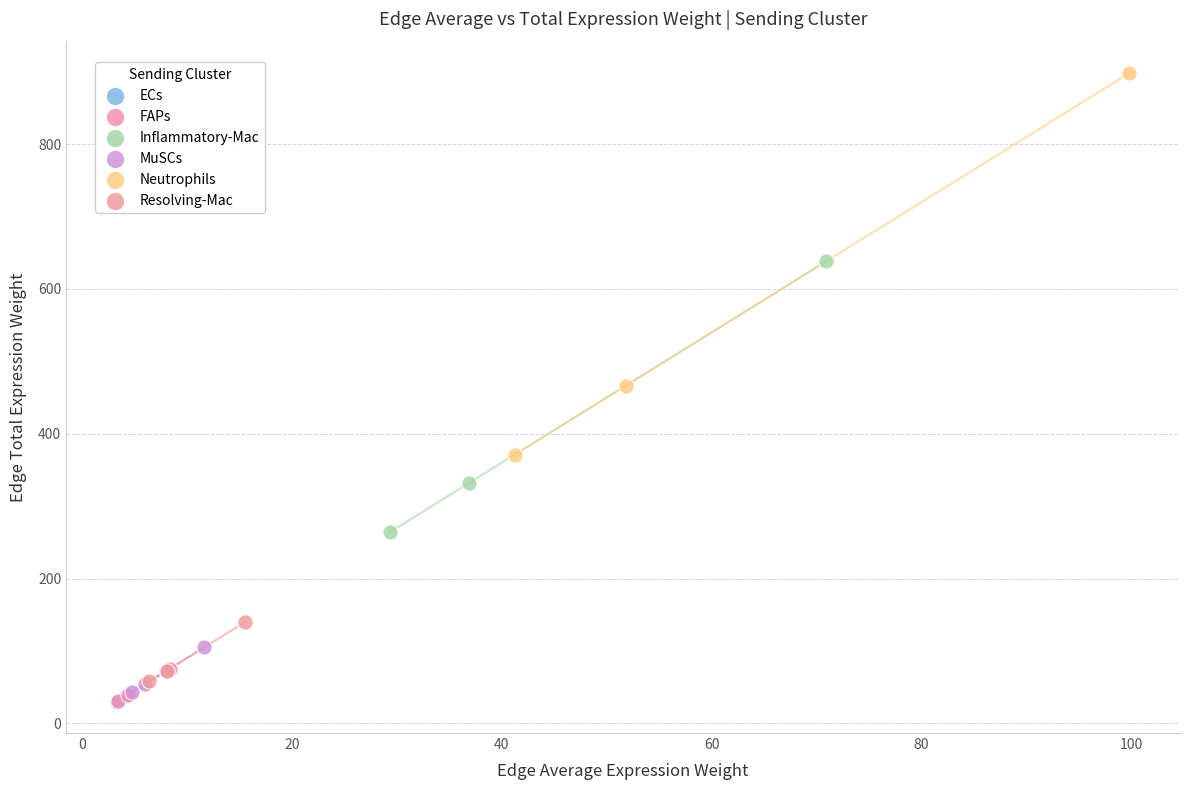

Which series reaches the maximum Y coordinate?

Neutrophils